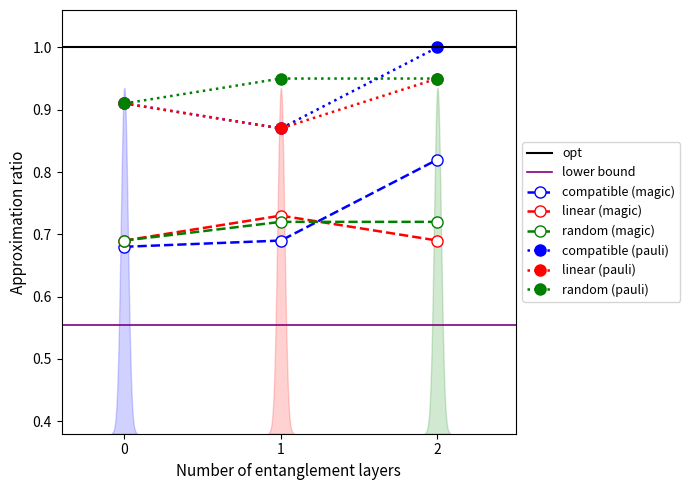

Does the chart have visible grid lines?

No